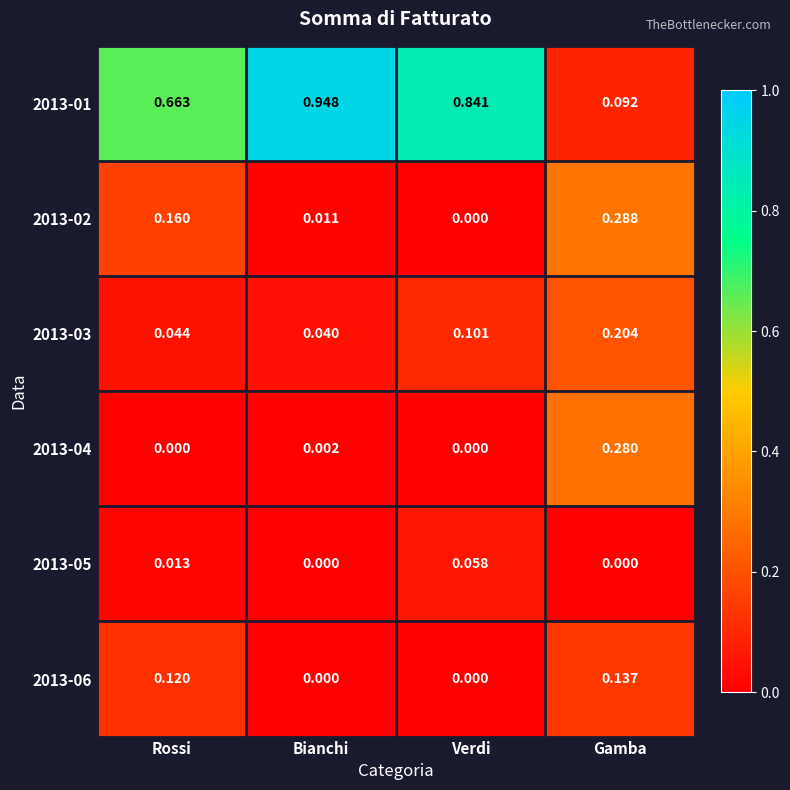

Which series has the widest spread of values?

2013-01